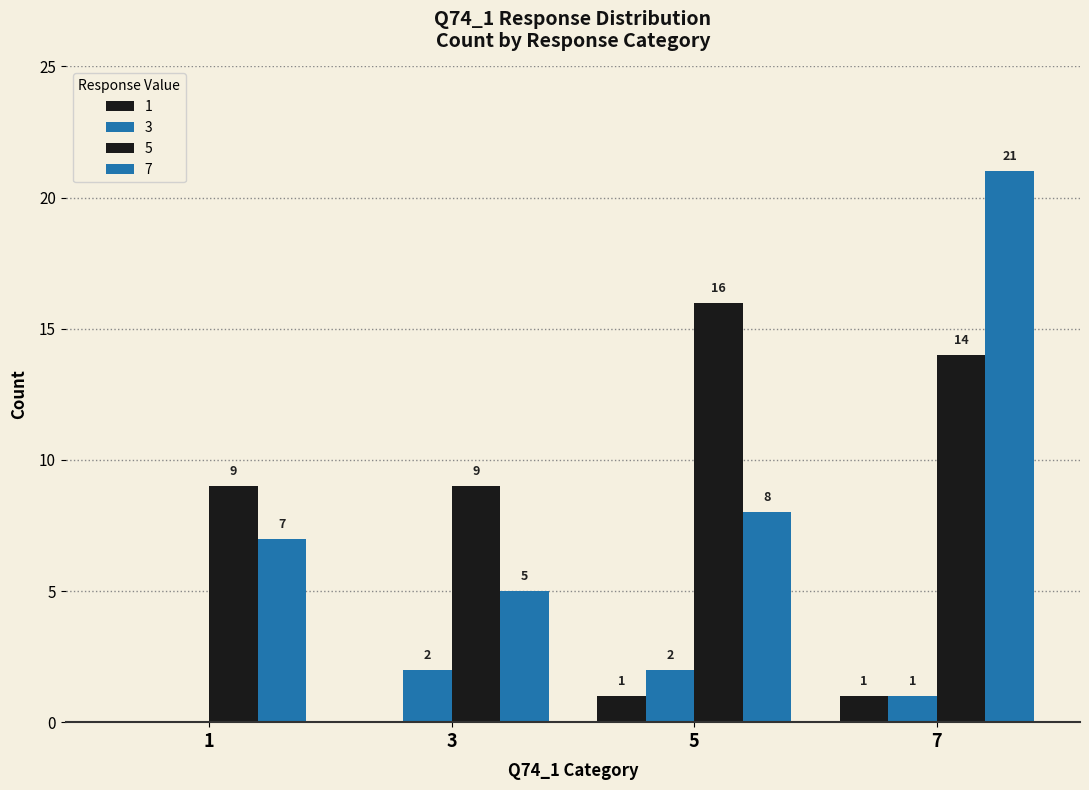

The 1 series shows 0 at 1. True or false?

True